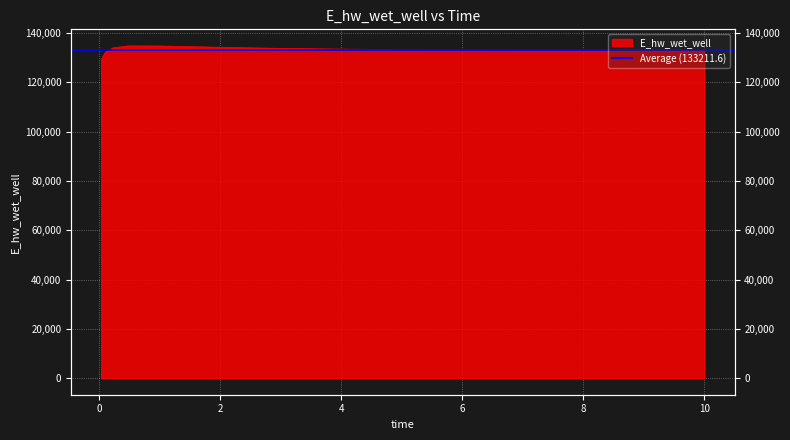

Is it true that the value at 4.96875 is 133327.0?

True